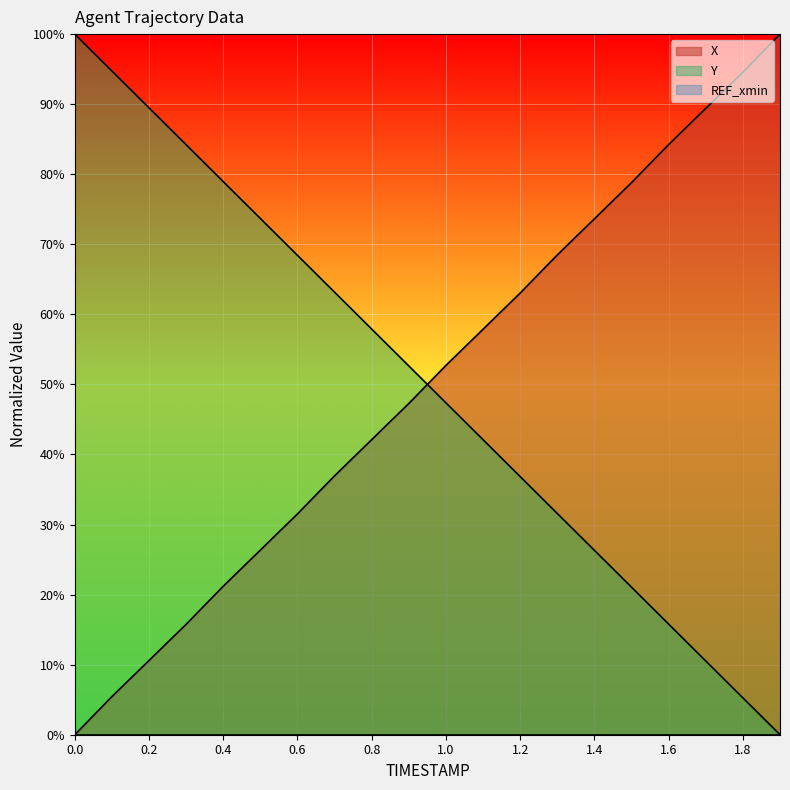

True or false: Y has more than 2 points higher than both neighbors.

False